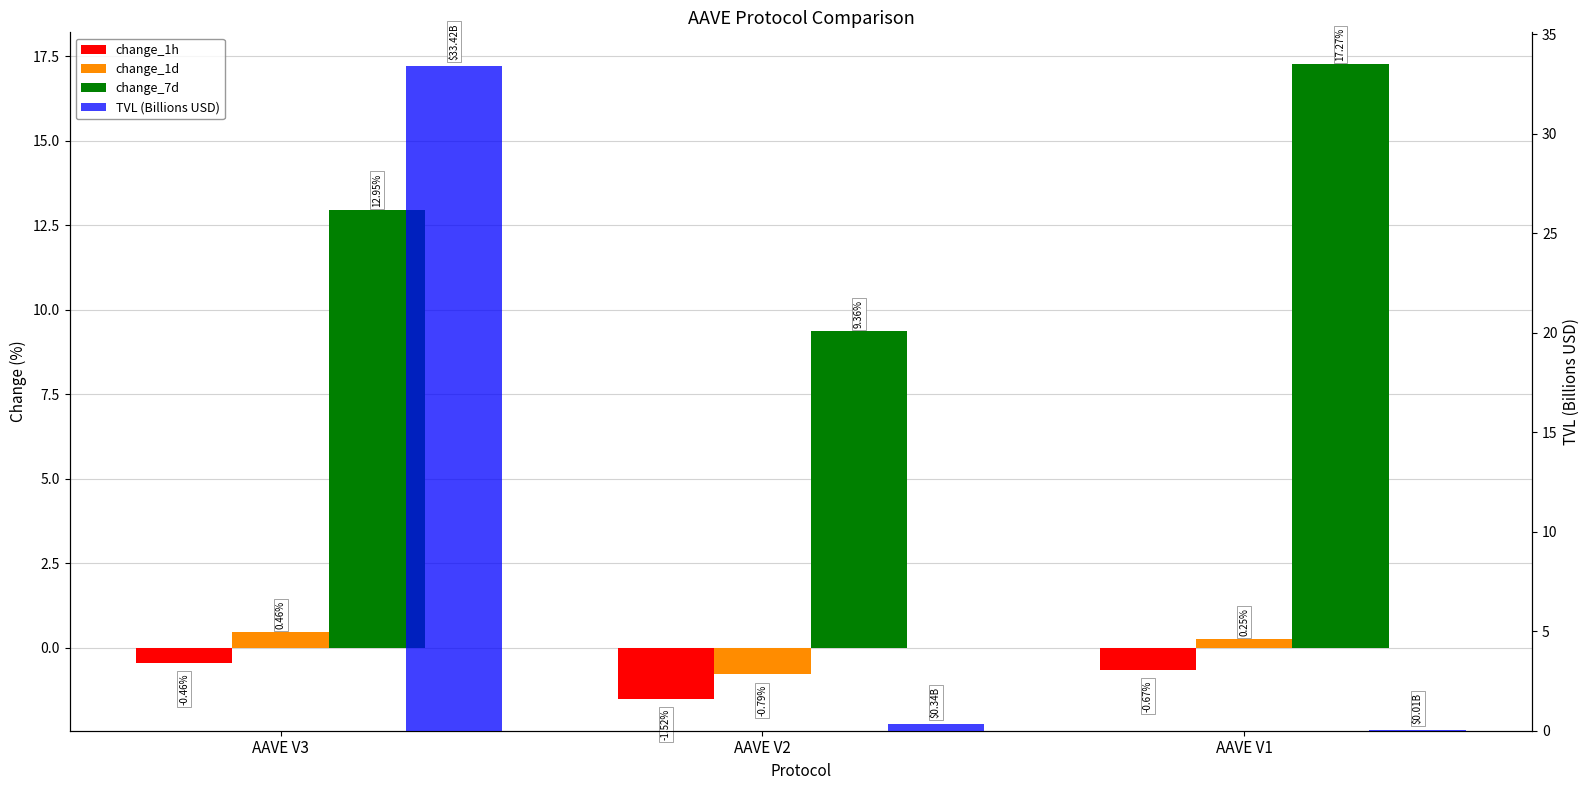

What is the value of the change_1h bar at the 1st from the left?

-0.5